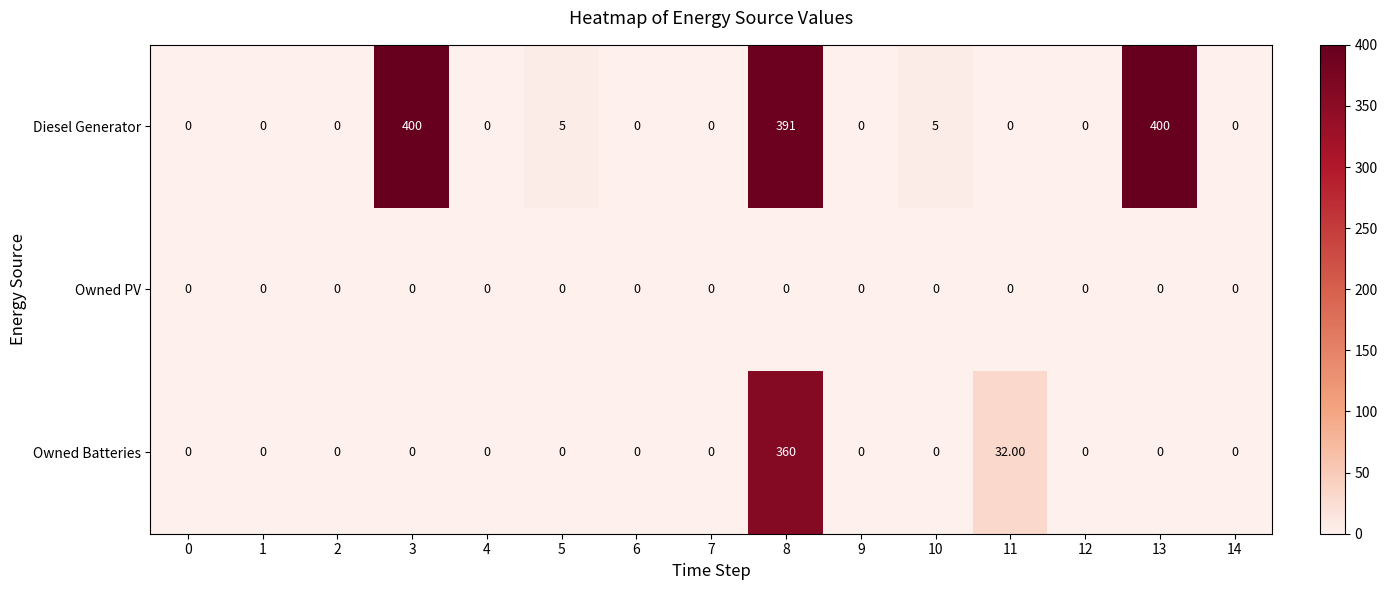

Which series has the largest range (max minus min)?

Diesel Generator